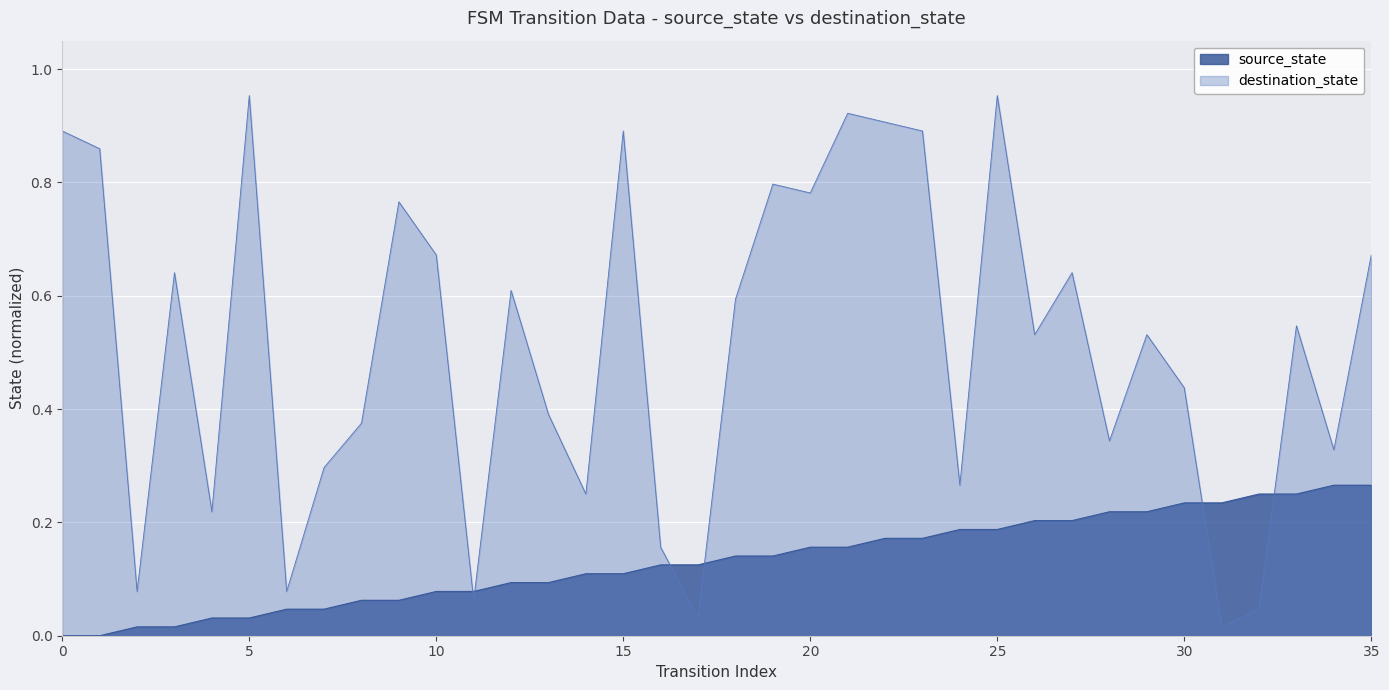

List the series in order of their overall mean, lowest first.

source_state, destination_state